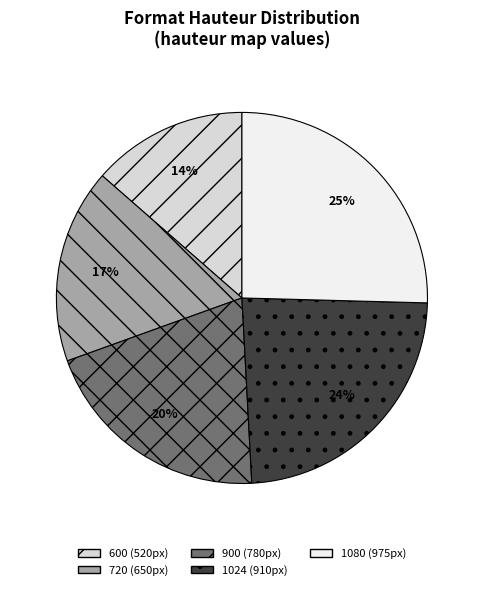

Do 720 and 600 together represent more than half of the pie?

No